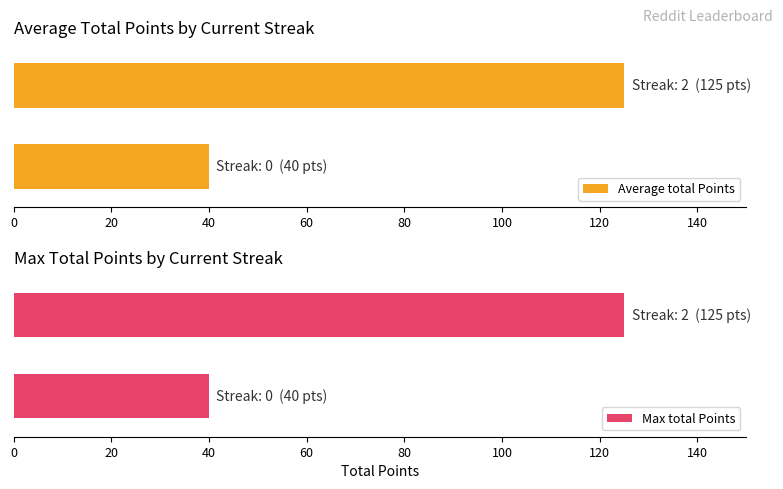

How many Average total Points values are between 40 and 125?

2